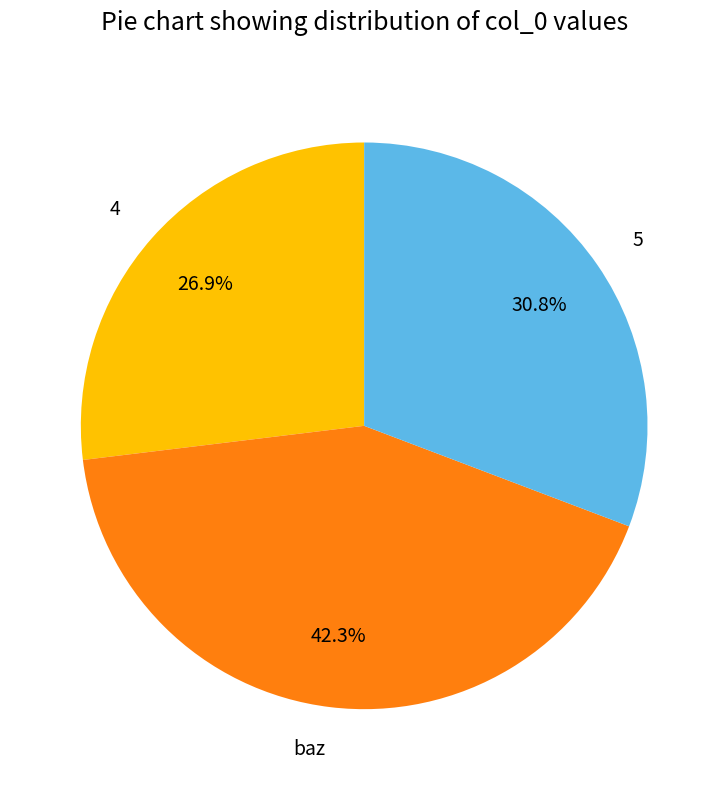

Is there a majority slice in this chart?

No